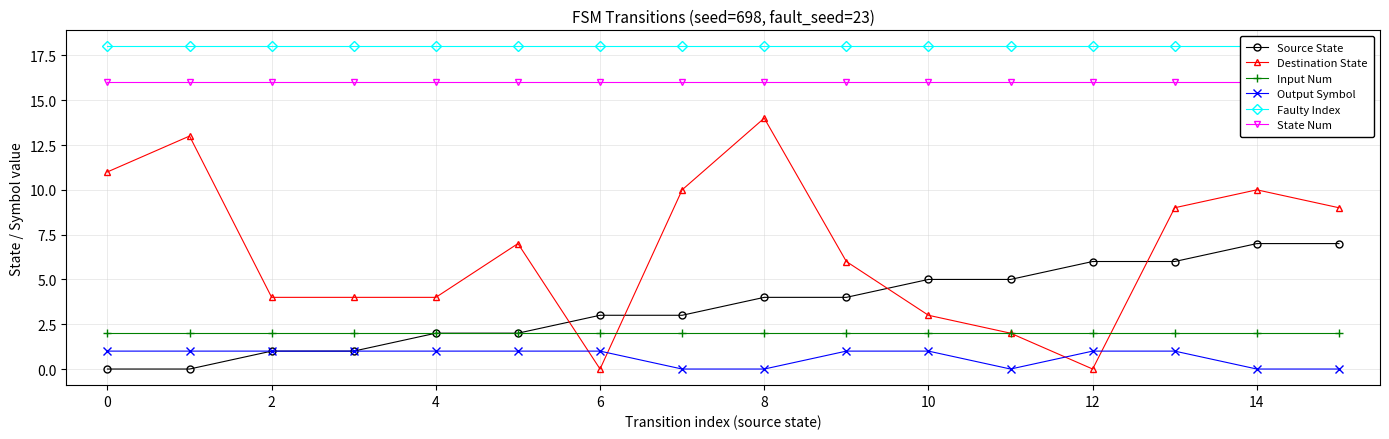

True or false: Destination State has more than 0 points higher than both neighbors.

True